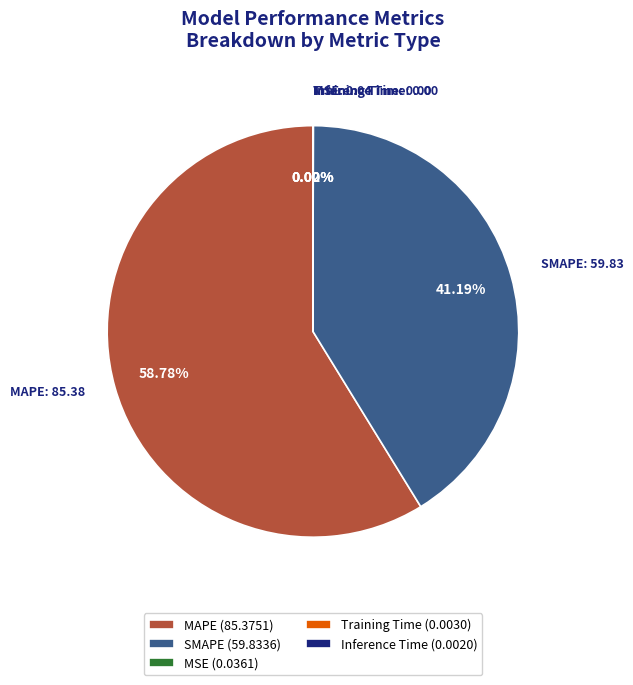

Is it true that MAPE is 59% of the pie?

True